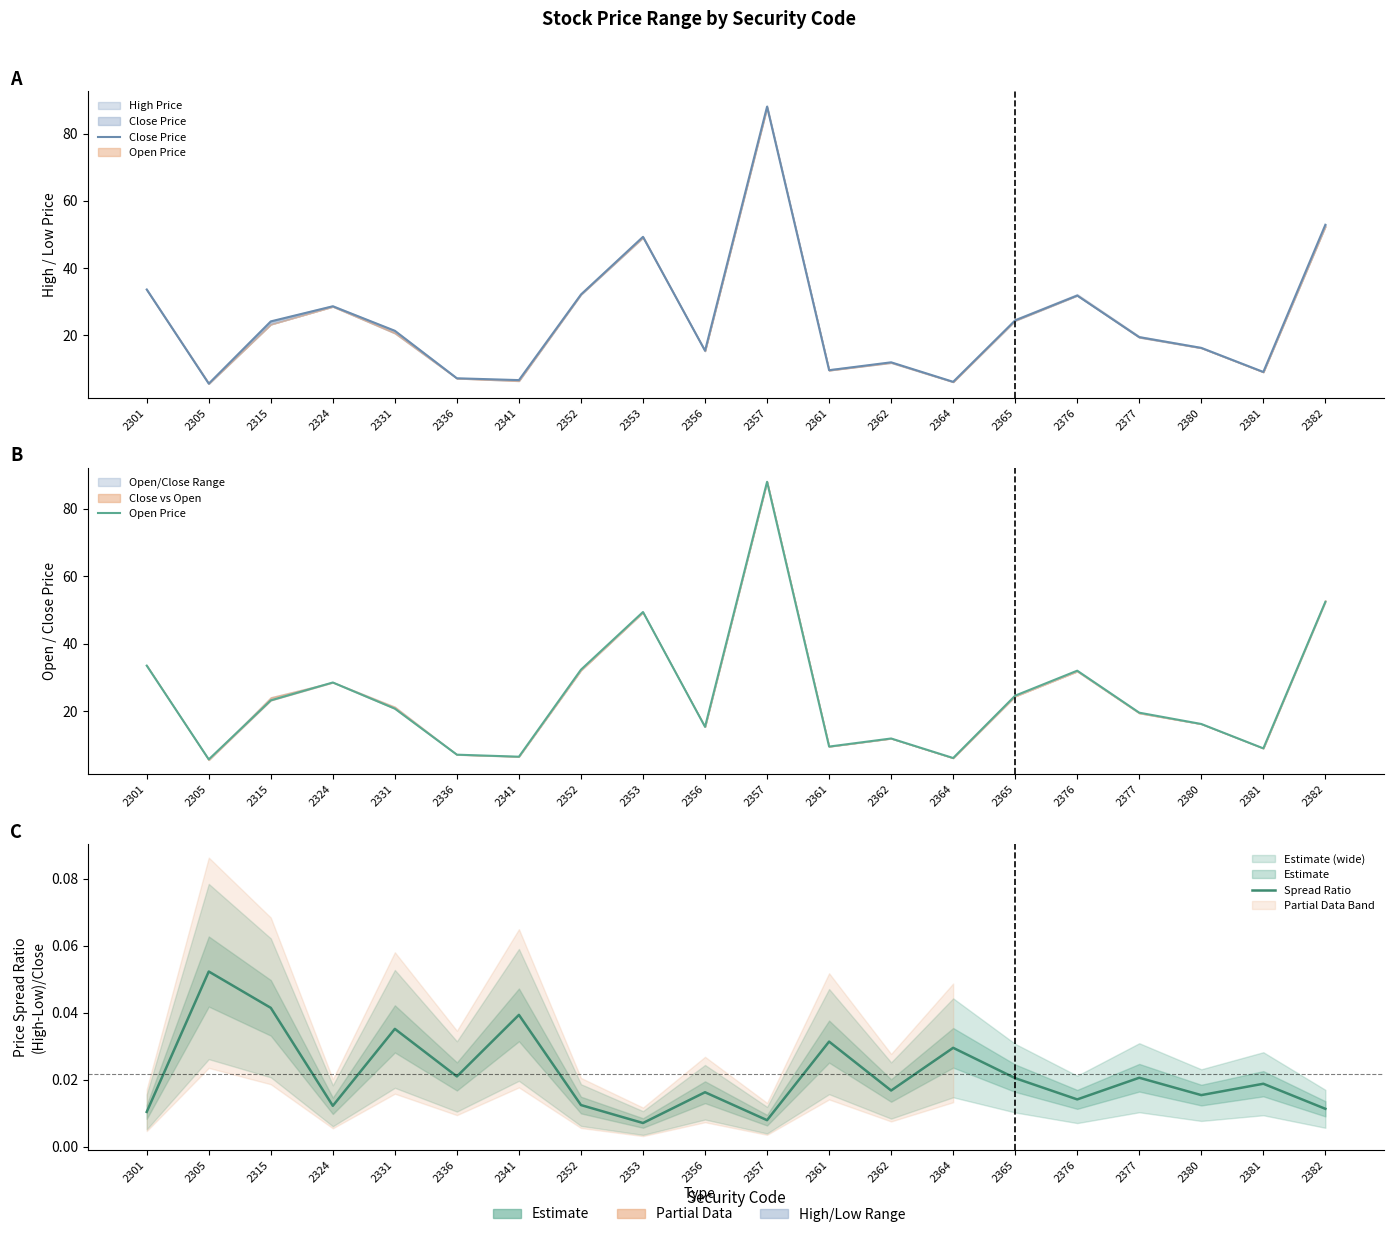

Rank the categories by Close Price value from lowest to highest.

2305, 2364, 2341, 2336, 2381, 2361, 2362, 2356, 2380, 2377, 2331, 2315, 2365, 2324, 2376, 2352, 2301, 2353, 2382, 2357